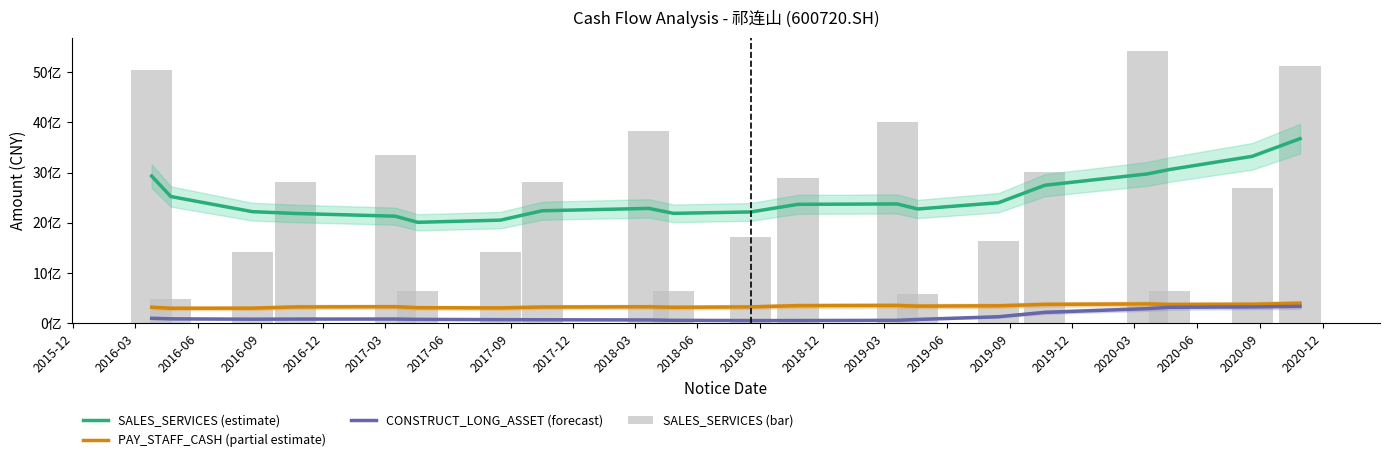

The SALES_SERVICES (estimate) series shows 2240283659.4 at 2017-09. True or false?

True